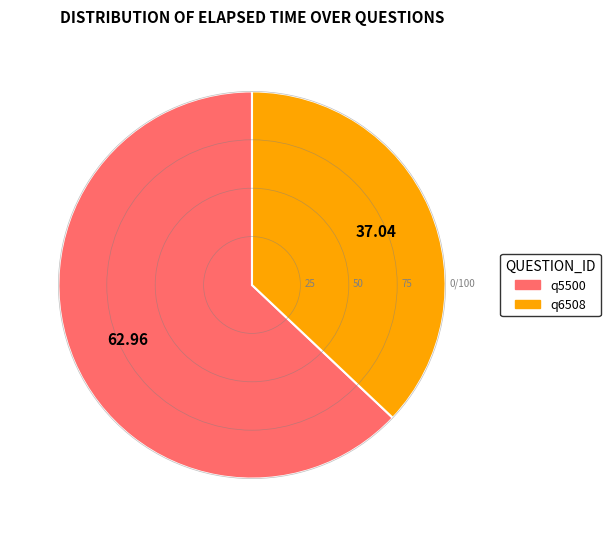

Rank the categories by value from lowest to highest.

q6508, q5500